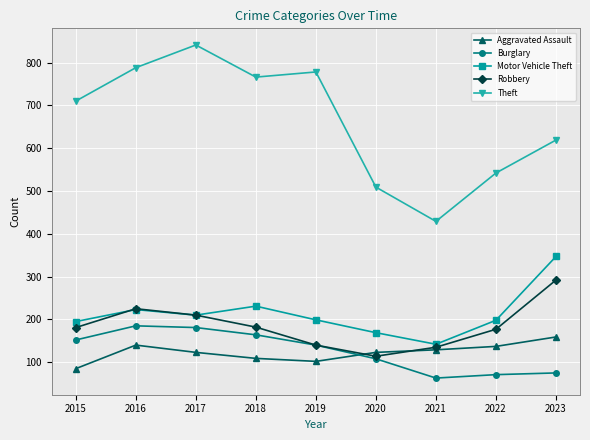

What is the smallest value displayed?

63